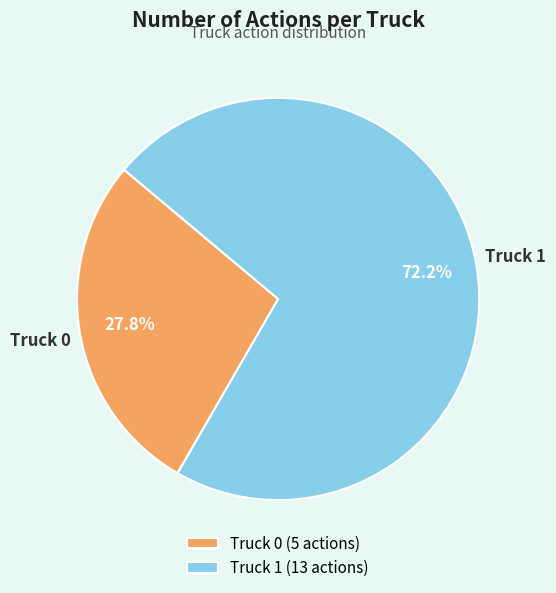

Approximately how many times larger is the value at Truck 1 compared to Truck 0?

2.6